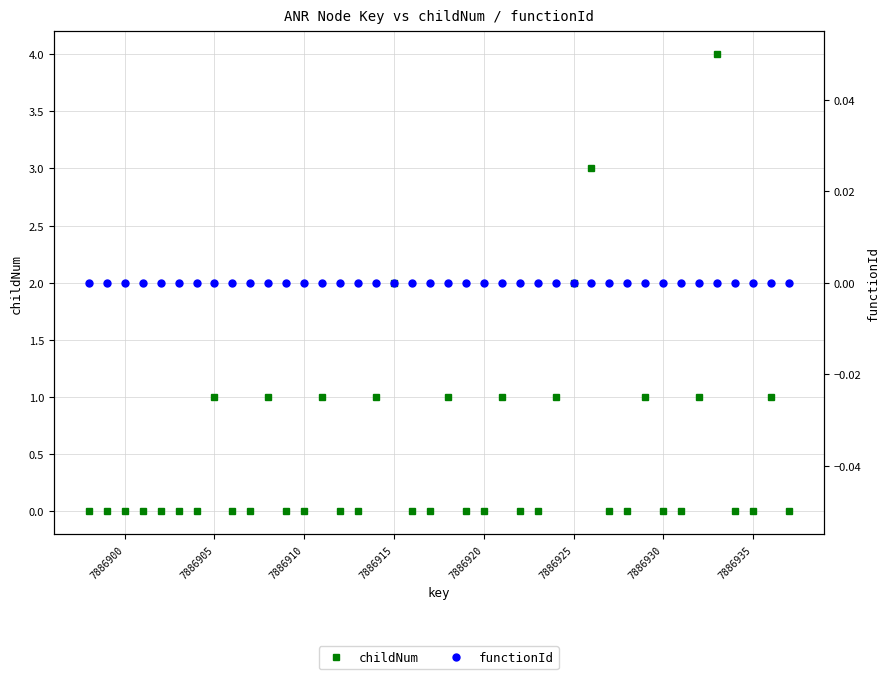

How many lines are shown in the chart?

2